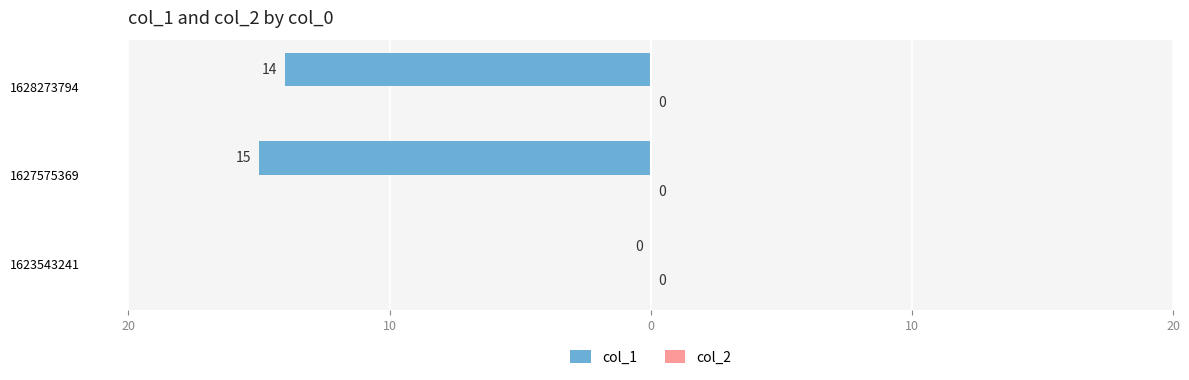

Count the number of data series in this chart.

2